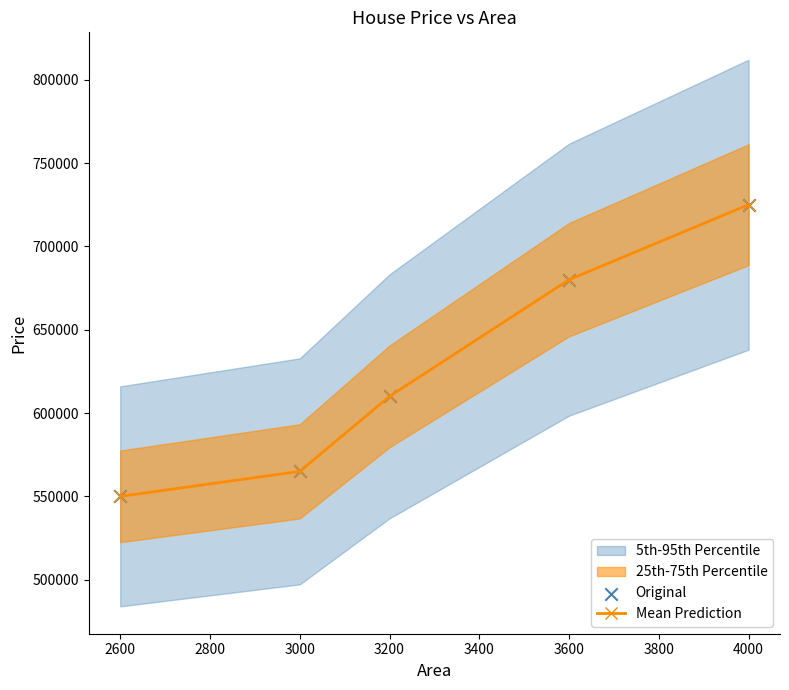

List the labels in order of Mean Prediction value, smallest first.

2600, 3000, 3200, 3600, 4000